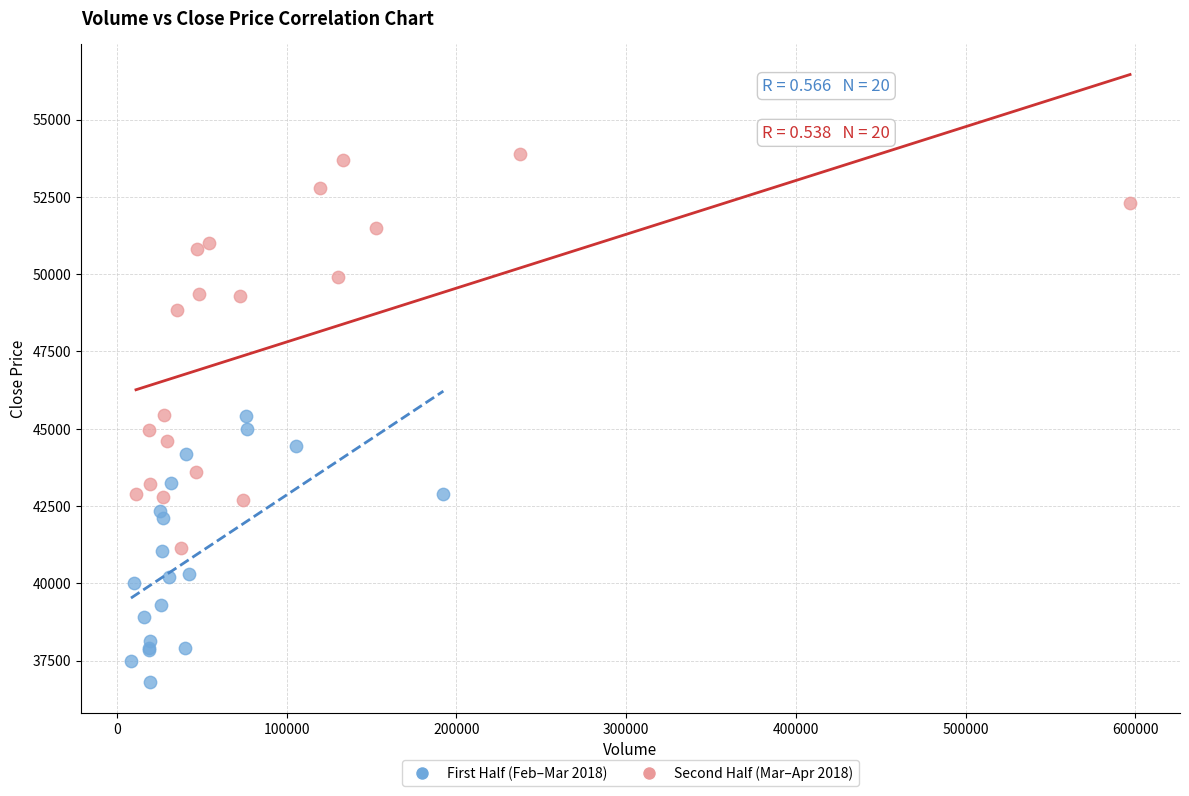

Which series contains the highest Y value?

Second Half (Mar–Apr 2018)